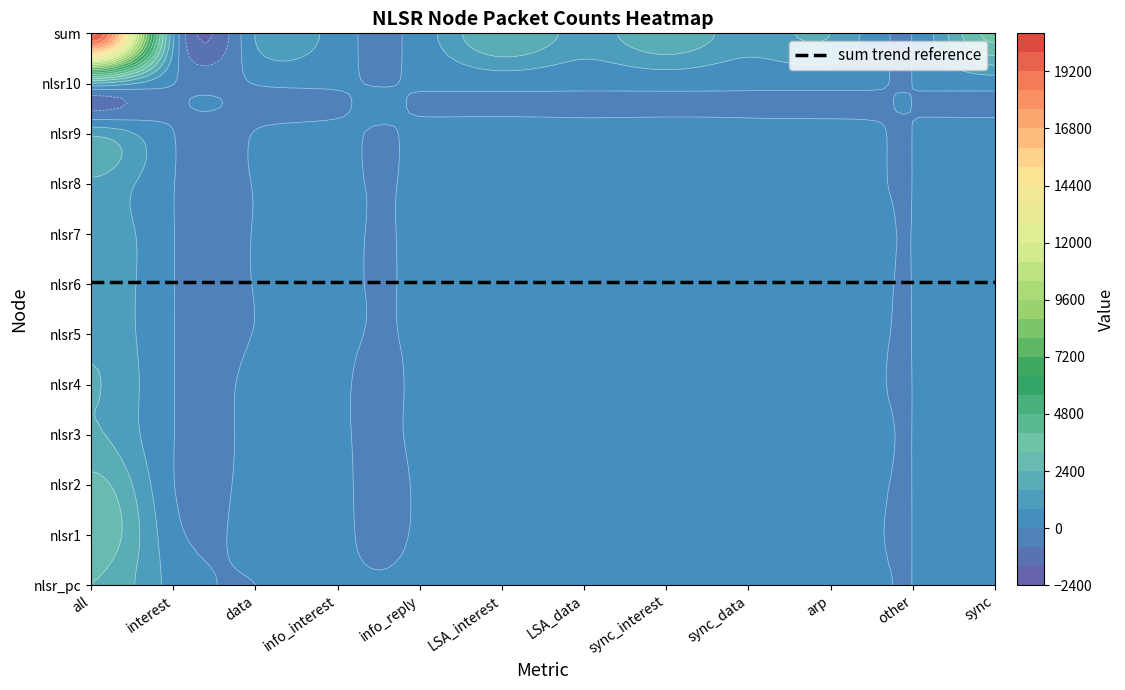

Reading left to right, list all the values displayed in this chart.

nlsr_pc: 0=2401	1=499	2=0	3=18	4=37	5=200	6=104	7=182	8=92	9=138	10=1	11=274
nlsr1: 0=3095	1=252	2=252	3=59	4=29	5=294	6=195	7=279	8=184	9=184	10=2	11=463
nlsr2: 0=2695	1=32	2=247	3=58	4=27	5=303	6=199	7=279	8=184	9=218	10=2	11=463
nlsr3: 0=1705	1=18	2=132	3=29	4=29	5=194	6=94	7=186	8=92	9=152	10=1	11=278
nlsr4: 0=1657	1=18	2=120	3=28	4=28	5=202	6=100	7=186	8=92	9=114	10=1	11=278
nlsr5: 0=1469	1=16	2=16	3=27	4=28	5=206	6=100	7=186	8=92	9=126	10=2	11=278
nlsr6: 0=1469	1=16	2=16	3=27	4=28	5=198	6=101	7=184	8=92	9=140	10=2	11=276
nlsr7: 0=1454	1=18	2=18	3=27	4=28	5=192	6=95	7=186	8=94	9=158	10=2	11=280
nlsr8: 0=1436	1=18	2=18	3=27	4=27	5=194	6=104	7=186	8=95	9=122	10=1	11=281
nlsr9: 0=1430	1=16	2=16	3=27	4=27	5=202	6=103	7=186	8=95	9=116	10=1	11=281
nlsr10: 0=1441	1=16	2=16	3=27	4=27	5=202	6=106	7=184	8=96	9=126	10=1	11=280
sum: 0=20252	1=919	2=851	3=354	4=315	5=2387	6=1301	7=2224	8=1208	9=1594	10=16	11=3432